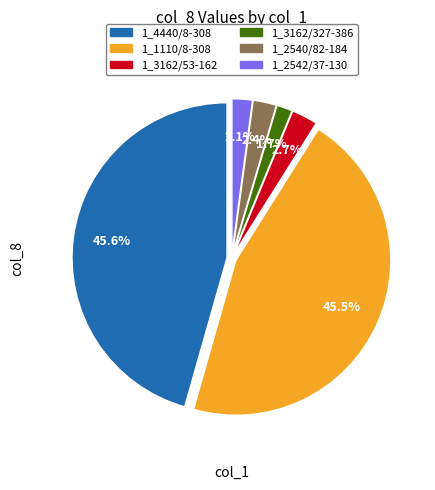

What is the ratio of the value at 1_3162/53-162 to the value at 1_3162/327-386?

1.6